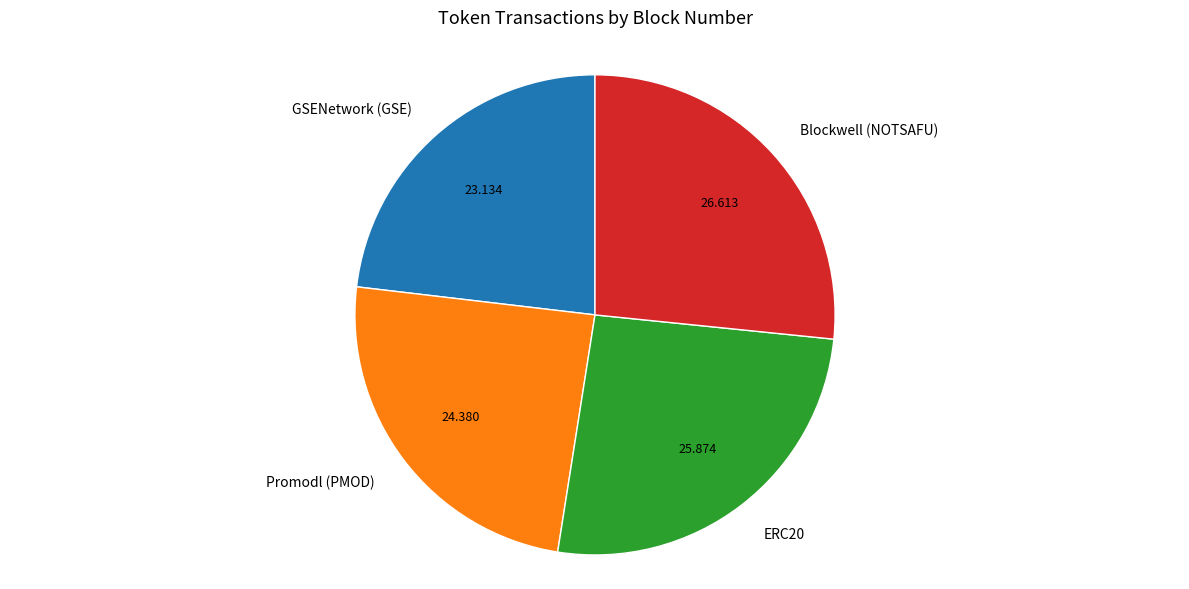

How many segments does this pie chart have?

4